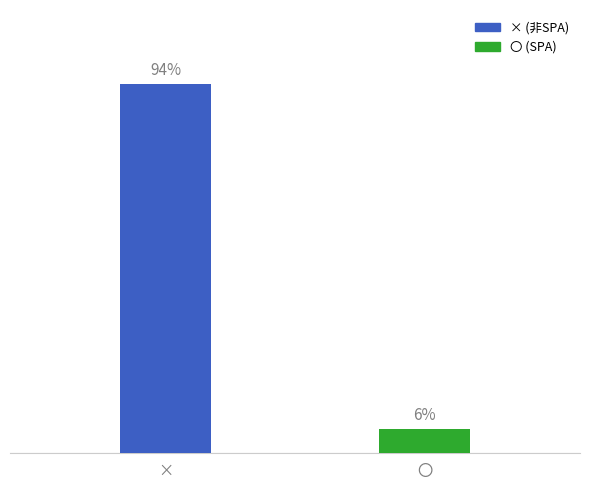

Rank the categories by value from highest to lowest.

×, 〇